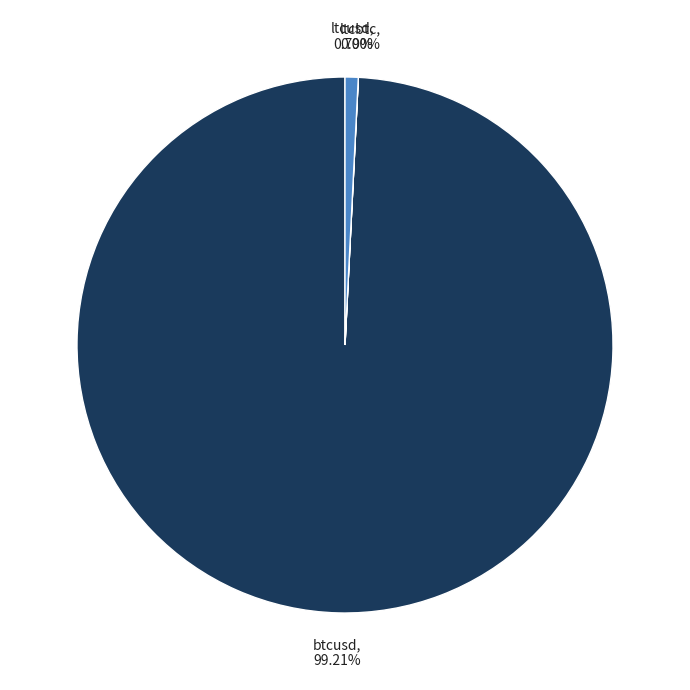

What is the majority slice?

btcusd